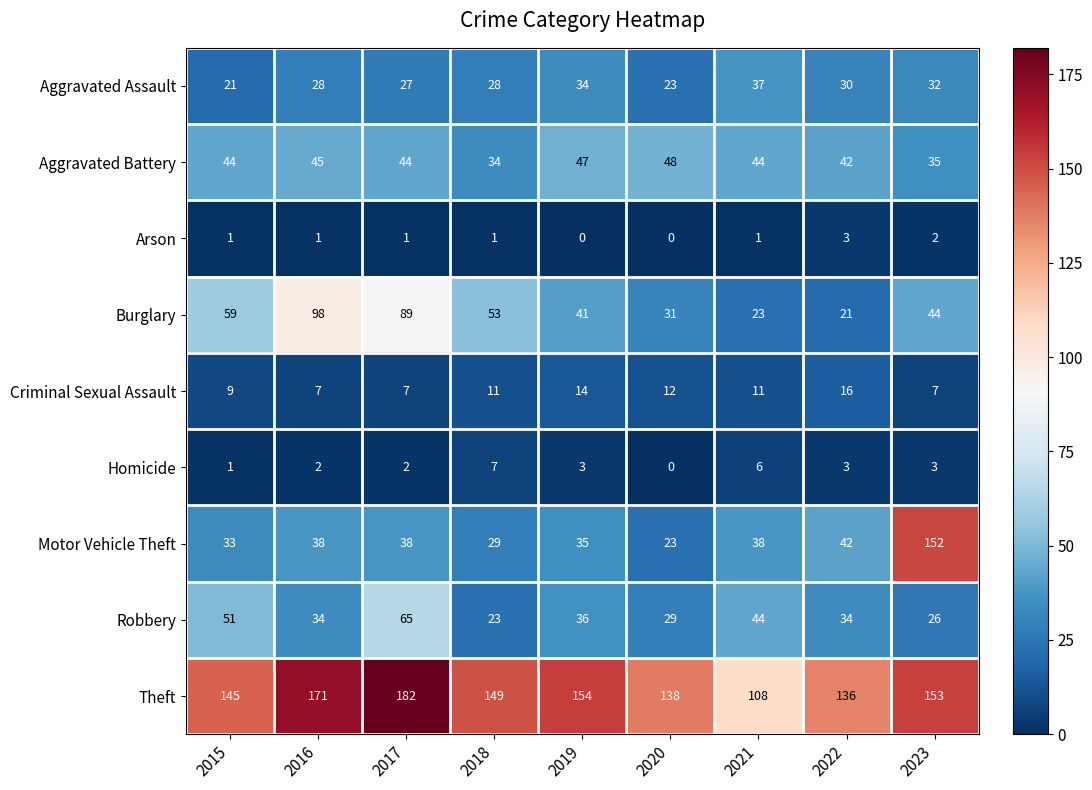

What is the difference between the maximum and minimum values in the Theft series?

74